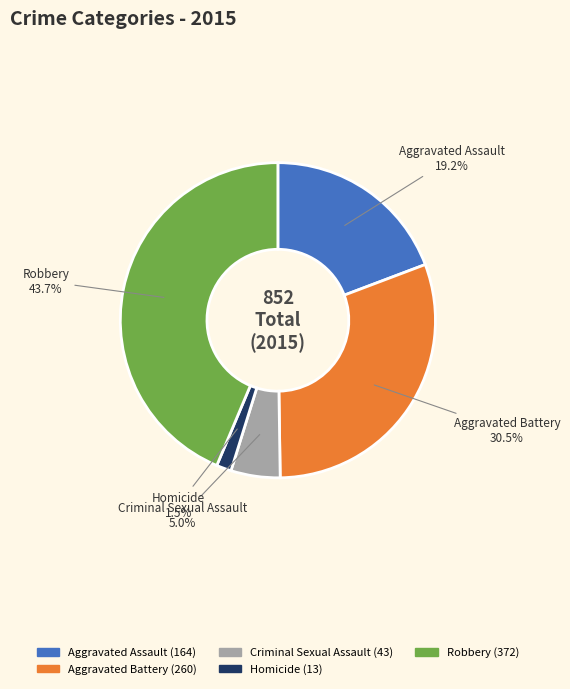

Count the number of slices in the pie.

5